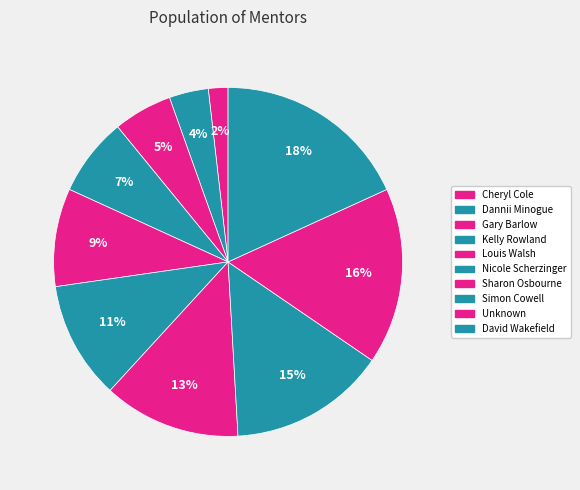

How many slices are in this pie chart?

10